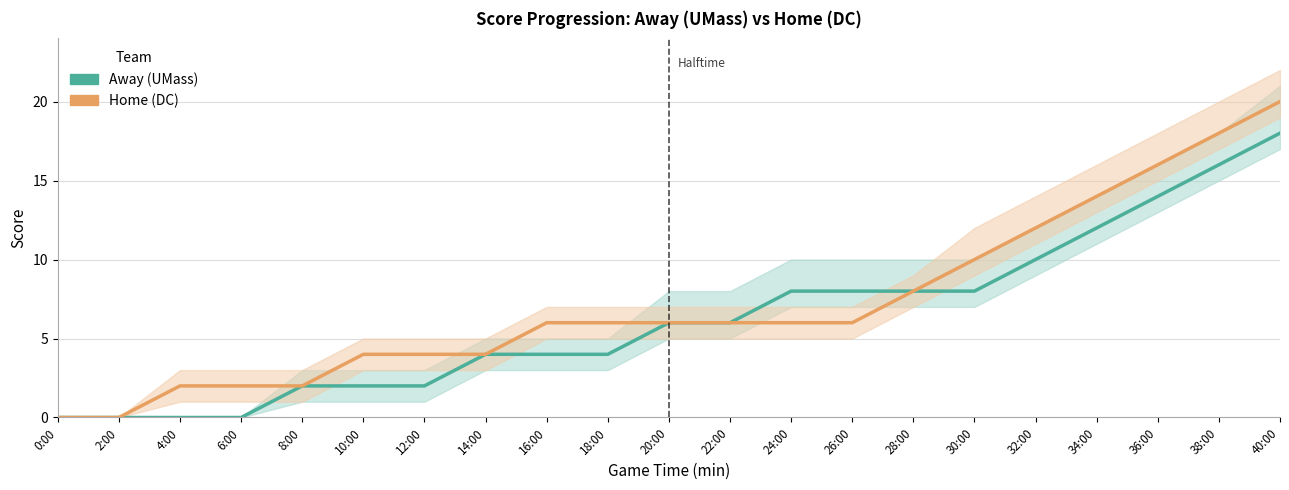

At which category does the chart reach its peak across all series?

40:00